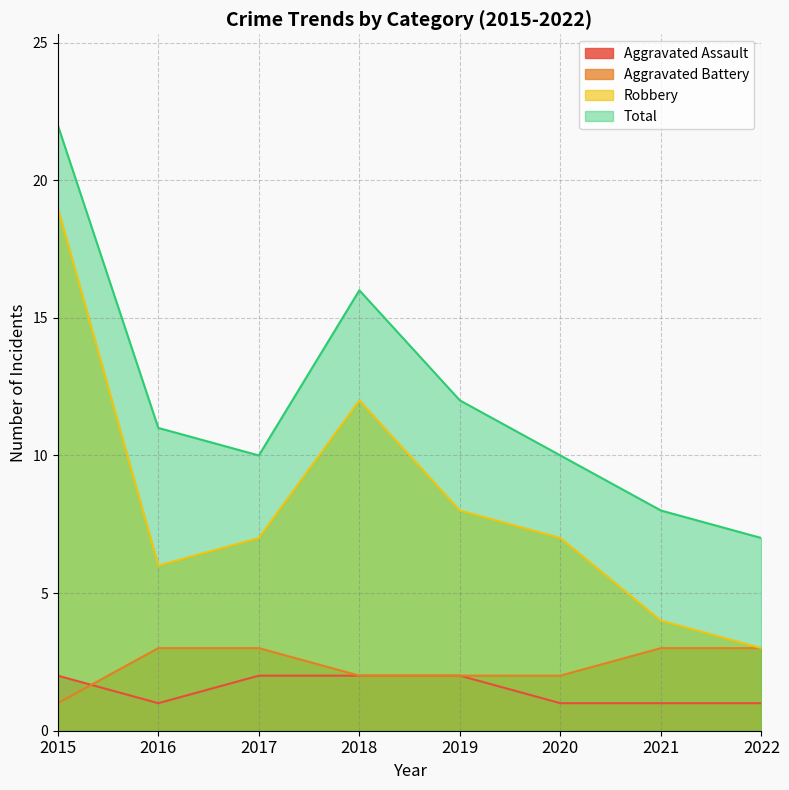

True or false: Total and Robbery intersect in this chart.

False